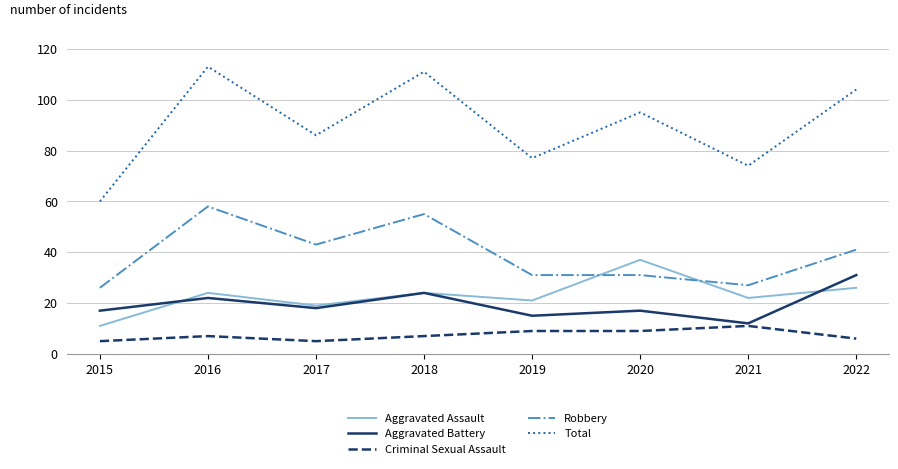

What is the approximate value of Aggravated Assault at 2017, to the nearest 5?

20